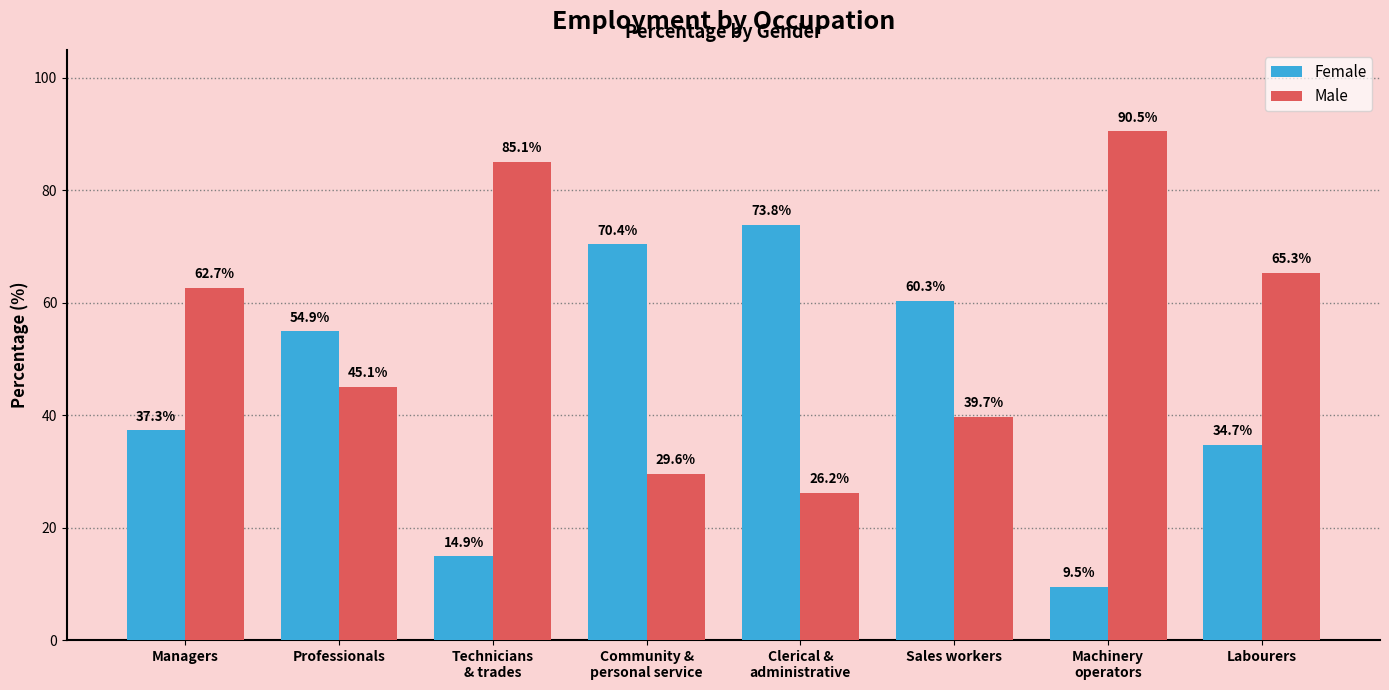

How many values in the Female series exceed 54?

4